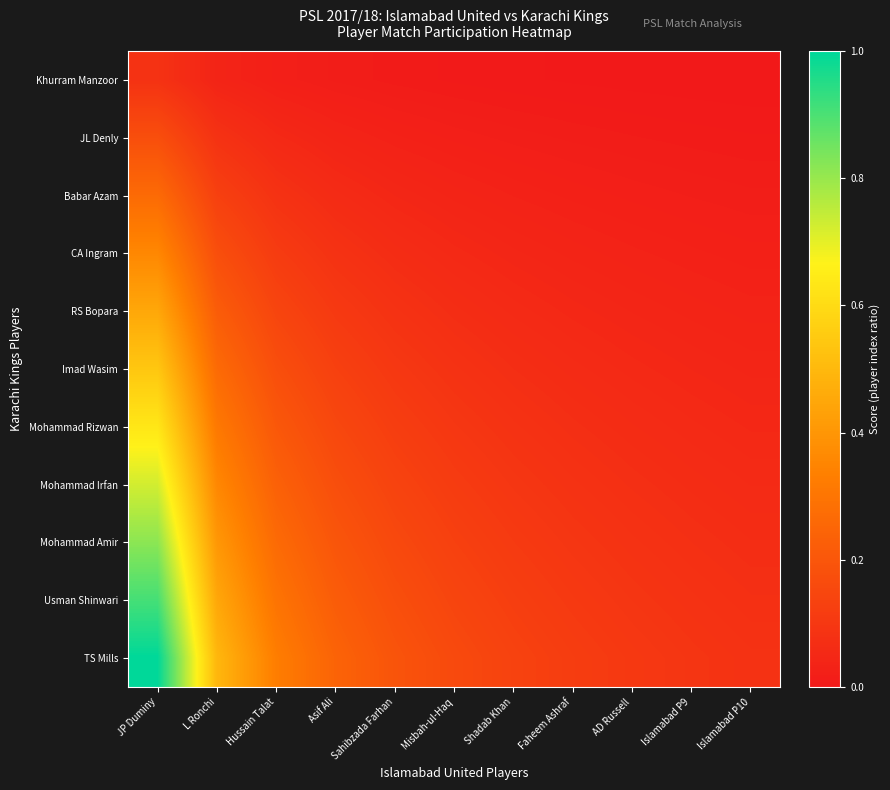

Reading left to right, transcribe all the data shown in this chart.

Khurram Manzoor: JP Duminy=0.1	L Ronchi=0.0	Hussain Talat=0.0	Asif Ali=0.0	Sahibzada Farhan=0.0	Misbah-ul-Haq=0.0	Shadab Khan=0.0	Faheem Ashraf=0.0	AD Russell=0.0	Islamabad P9=0.0	Islamabad P10=0.0
JL Denly: JP Duminy=0.2	L Ronchi=0.1	Hussain Talat=0.1	Asif Ali=0.0	Sahibzada Farhan=0.0	Misbah-ul-Haq=0.0	Shadab Khan=0.0	Faheem Ashraf=0.0	AD Russell=0.0	Islamabad P9=0.0	Islamabad P10=0.0
Babar Azam: JP Duminy=0.3	L Ronchi=0.1	Hussain Talat=0.1	Asif Ali=0.1	Sahibzada Farhan=0.0	Misbah-ul-Haq=0.0	Shadab Khan=0.0	Faheem Ashraf=0.0	AD Russell=0.0	Islamabad P9=0.0	Islamabad P10=0.0
CA Ingram: JP Duminy=0.4	L Ronchi=0.2	Hussain Talat=0.1	Asif Ali=0.1	Sahibzada Farhan=0.1	Misbah-ul-Haq=0.1	Shadab Khan=0.0	Faheem Ashraf=0.0	AD Russell=0.0	Islamabad P9=0.0	Islamabad P10=0.0
RS Bopara: JP Duminy=0.5	L Ronchi=0.2	Hussain Talat=0.1	Asif Ali=0.1	Sahibzada Farhan=0.1	Misbah-ul-Haq=0.1	Shadab Khan=0.1	Faheem Ashraf=0.0	AD Russell=0.0	Islamabad P9=0.0	Islamabad P10=0.0
Imad Wasim: JP Duminy=0.5	L Ronchi=0.3	Hussain Talat=0.2	Asif Ali=0.1	Sahibzada Farhan=0.1	Misbah-ul-Haq=0.1	Shadab Khan=0.1	Faheem Ashraf=0.1	AD Russell=0.1	Islamabad P9=0.0	Islamabad P10=0.0
Mohammad Rizwan: JP Duminy=0.6	L Ronchi=0.3	Hussain Talat=0.2	Asif Ali=0.2	Sahibzada Farhan=0.1	Misbah-ul-Haq=0.1	Shadab Khan=0.1	Faheem Ashraf=0.1	AD Russell=0.1	Islamabad P9=0.1	Islamabad P10=0.1
Mohammad Irfan: JP Duminy=0.7	L Ronchi=0.4	Hussain Talat=0.2	Asif Ali=0.2	Sahibzada Farhan=0.1	Misbah-ul-Haq=0.1	Shadab Khan=0.1	Faheem Ashraf=0.1	AD Russell=0.1	Islamabad P9=0.1	Islamabad P10=0.1
Mohammad Amir: JP Duminy=0.8	L Ronchi=0.4	Hussain Talat=0.3	Asif Ali=0.2	Sahibzada Farhan=0.2	Misbah-ul-Haq=0.1	Shadab Khan=0.1	Faheem Ashraf=0.1	AD Russell=0.1	Islamabad P9=0.1	Islamabad P10=0.1
Usman Shinwari: JP Duminy=0.9	L Ronchi=0.5	Hussain Talat=0.3	Asif Ali=0.2	Sahibzada Farhan=0.2	Misbah-ul-Haq=0.1	Shadab Khan=0.1	Faheem Ashraf=0.1	AD Russell=0.1	Islamabad P9=0.1	Islamabad P10=0.1
TS Mills: JP Duminy=1.0	L Ronchi=0.5	Hussain Talat=0.3	Asif Ali=0.2	Sahibzada Farhan=0.2	Misbah-ul-Haq=0.2	Shadab Khan=0.1	Faheem Ashraf=0.1	AD Russell=0.1	Islamabad P9=0.1	Islamabad P10=0.1